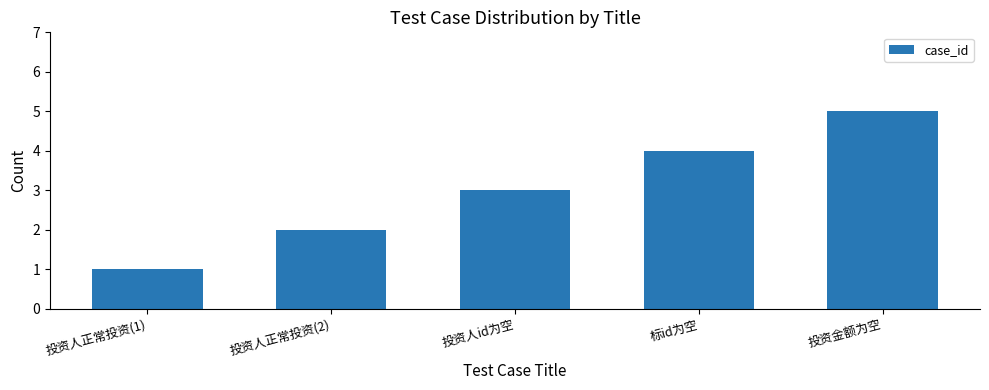

What is the ratio of the value at 投资人id为空 to the value at 投资金额为空?

0.6